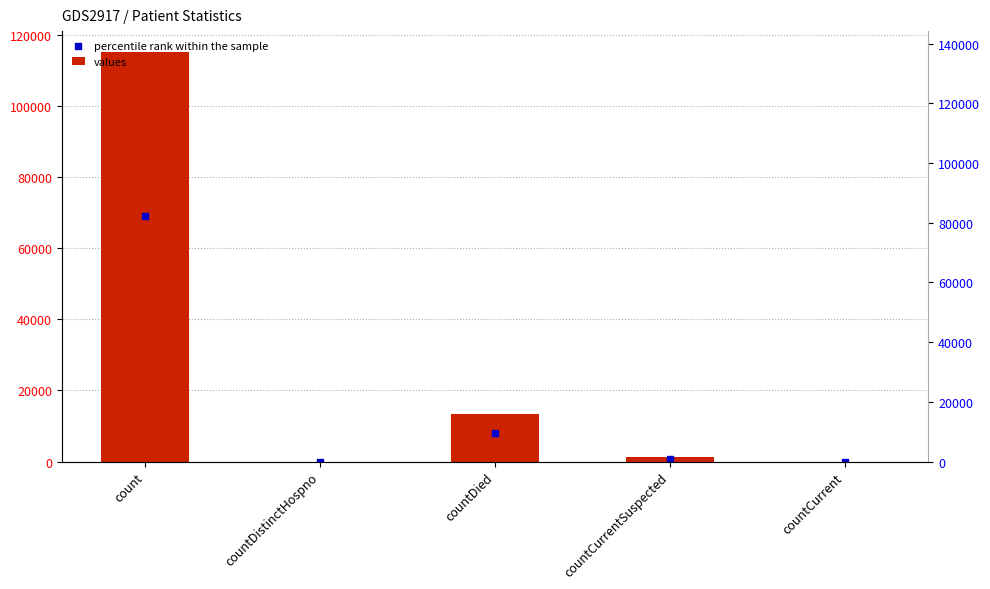

What are all the series names shown in the legend?

values, percentile rank within the sample